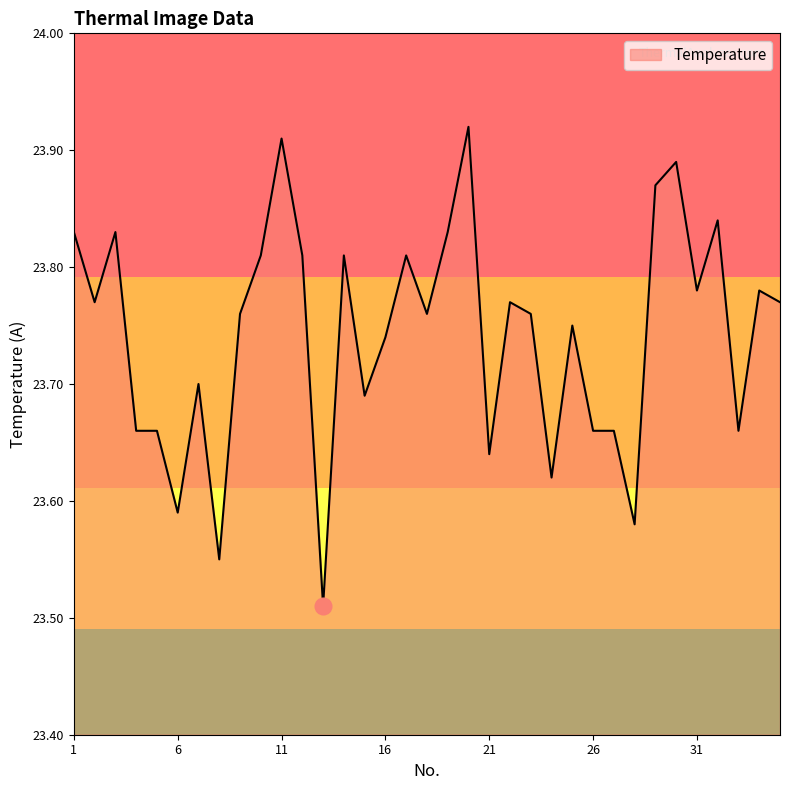

What is the difference between the maximum and minimum values?

0.4